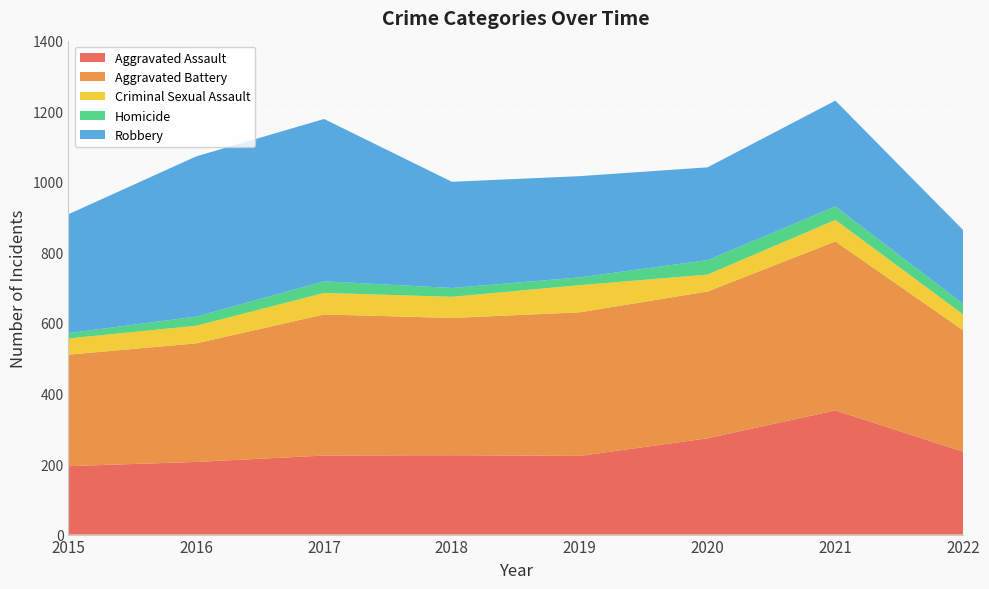

Reading left to right, list all the values displayed in this chart.

Aggravated Assault: 2015=194	2016=206	2017=224	2018=225	2019=223	2020=273	2021=352	2022=235
Aggravated Battery: 2015=316	2016=336	2017=400	2018=389	2019=407	2020=416	2021=479	2022=344
Criminal Sexual Assault: 2015=46	2016=50	2017=61	2018=60	2019=77	2020=48	2021=61	2022=45
Homicide: 2015=15	2016=26	2017=33	2018=25	2019=22	2020=41	2021=38	2022=30
Robbery: 2015=337	2016=454	2017=460	2018=301	2019=287	2020=263	2021=300	2022=209